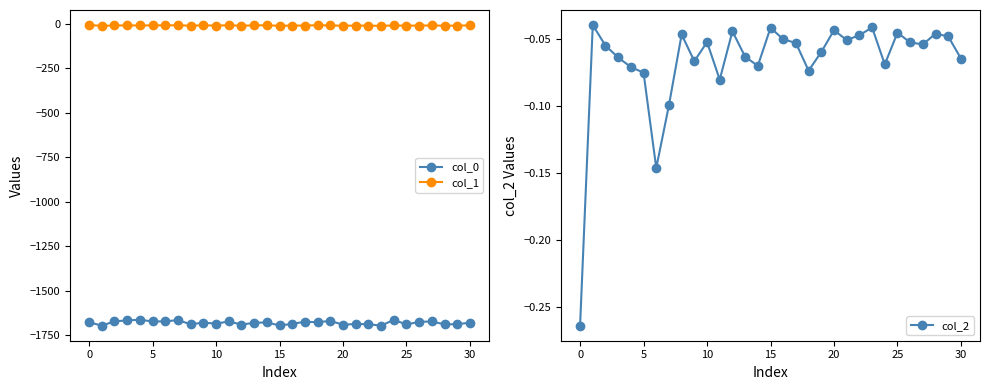

Which series has the largest total across all categories?

col_2